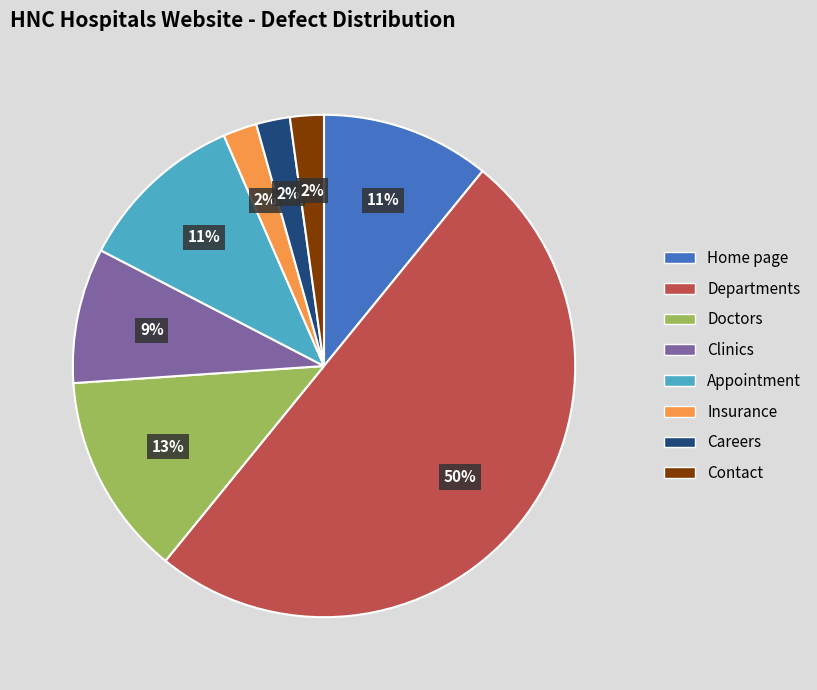

What is the ratio of the value at Contact to the value at Insurance?

1.0